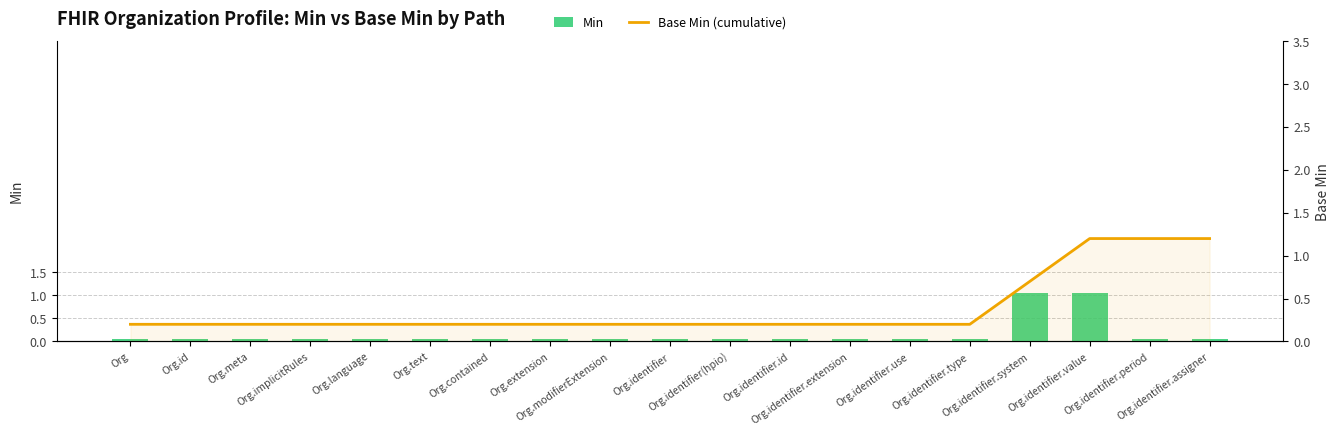

What is the label of the 15th bar from the right?

Org.language